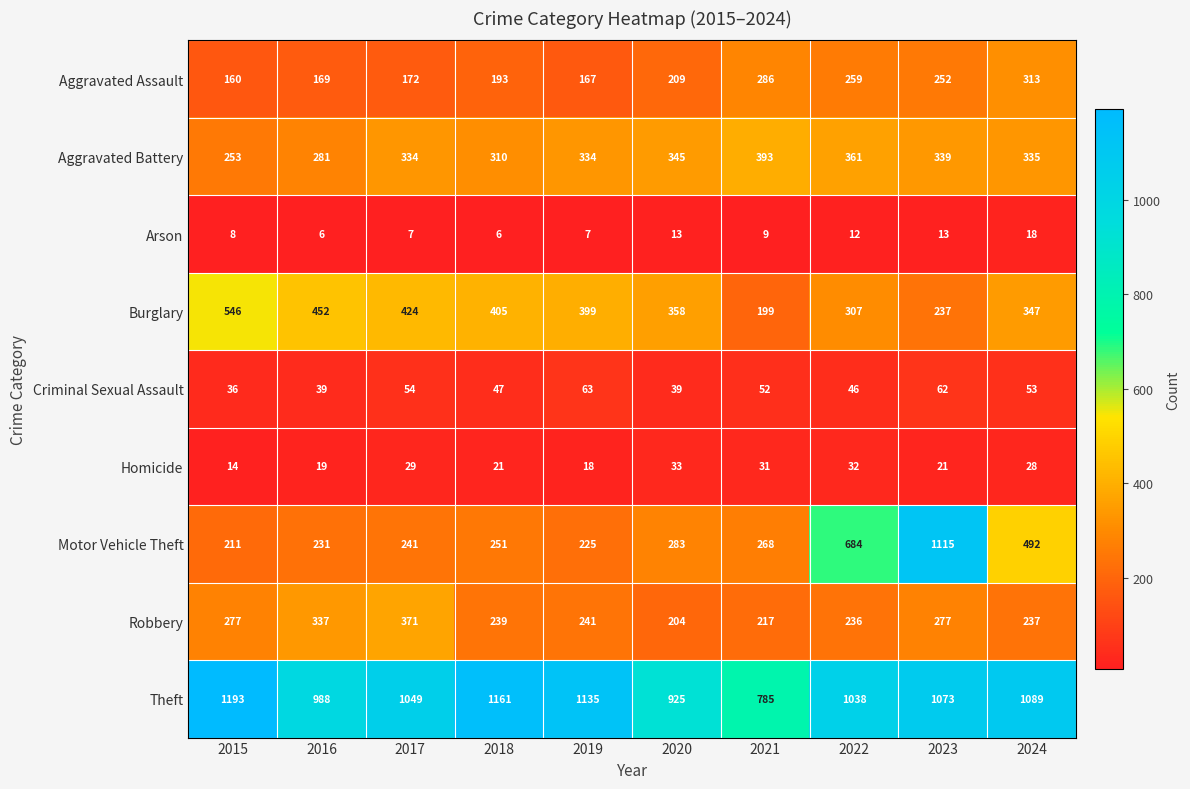

What is the spread (max minus min) of values at 2020?

912